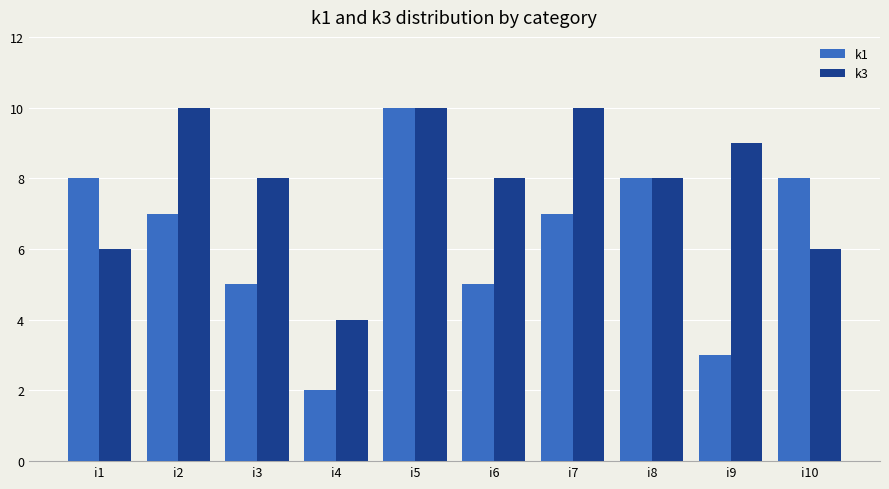

What is the maximum value shown in the chart?

10